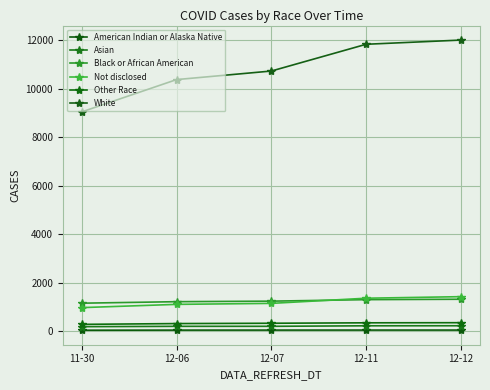

At which label is American Indian or Alaska Native closest to 45?

12-06